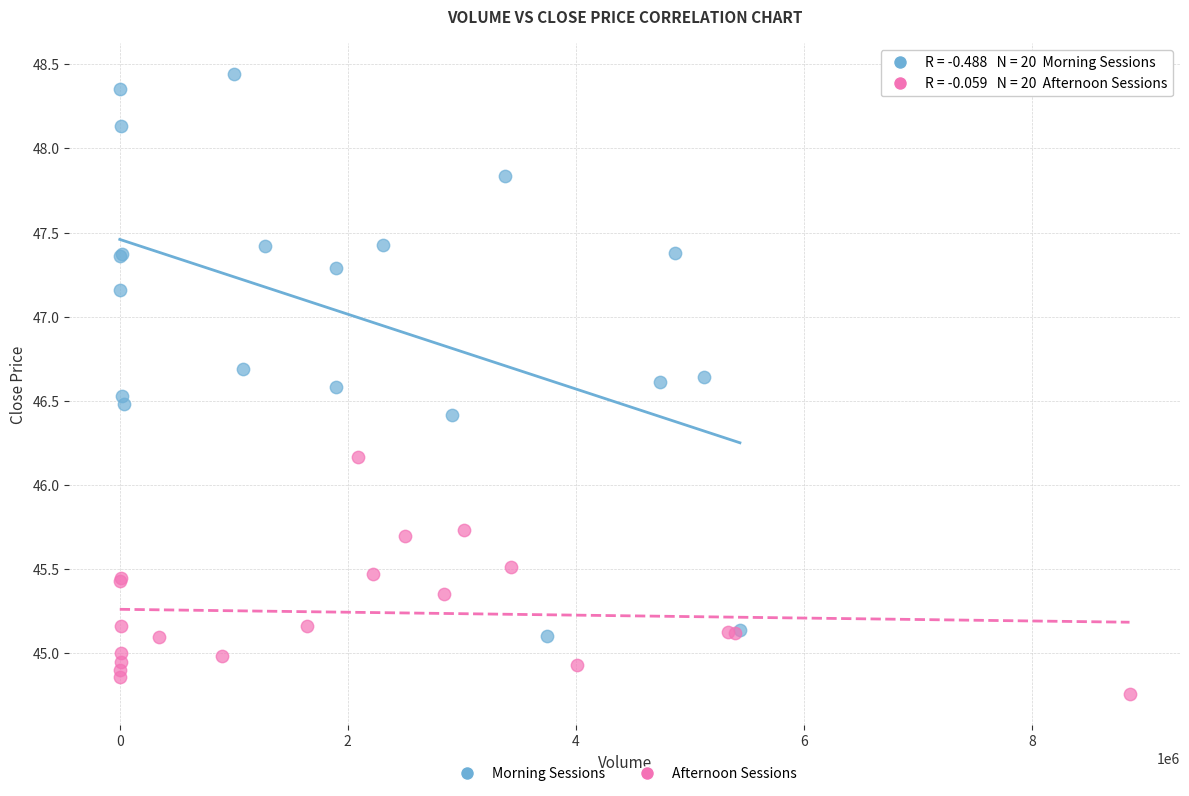

What are all the series names shown in the legend?

Morning Sessions, Afternoon Sessions